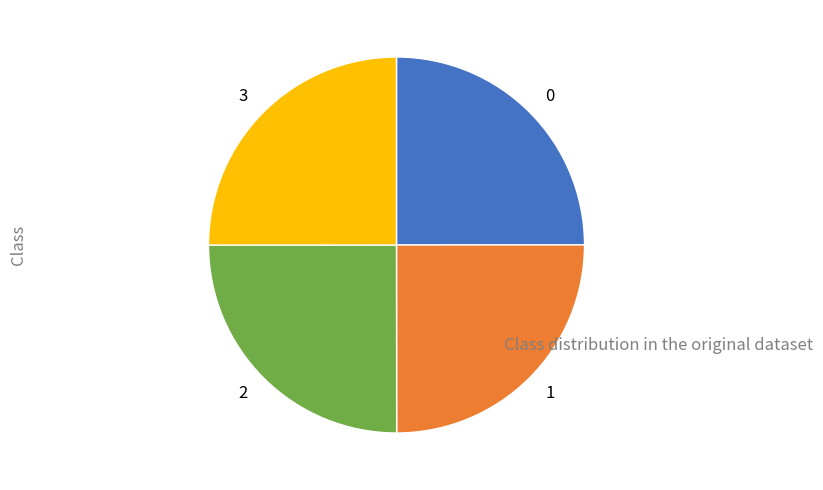

Does any single category account for the majority?

No